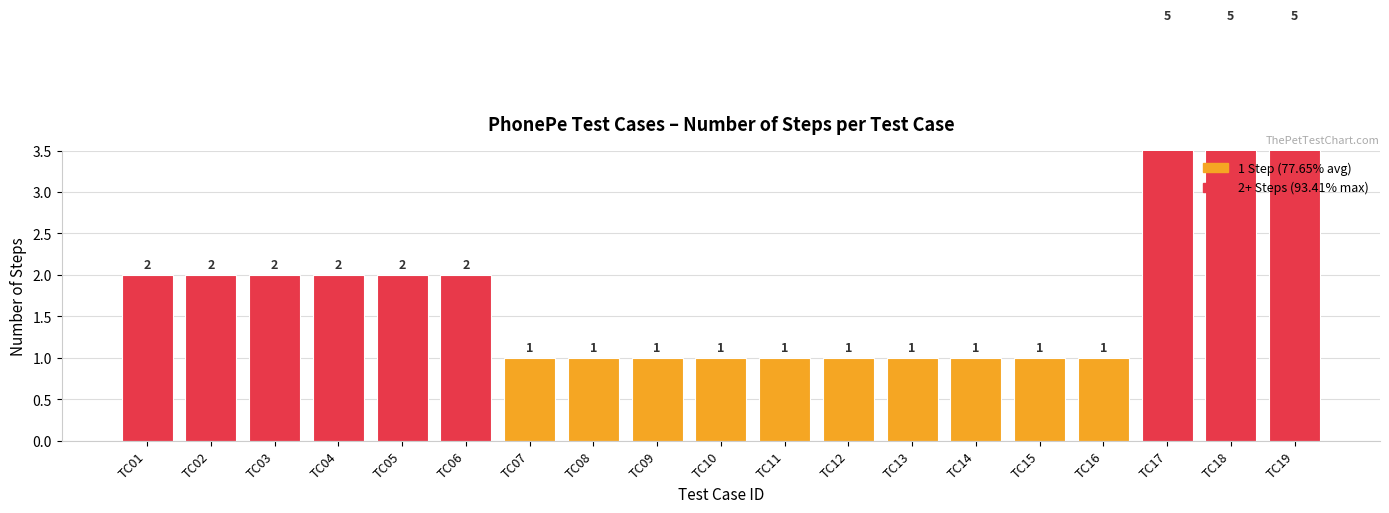

Approximately how many times larger is the value at TC10 compared to TC01?

0.5